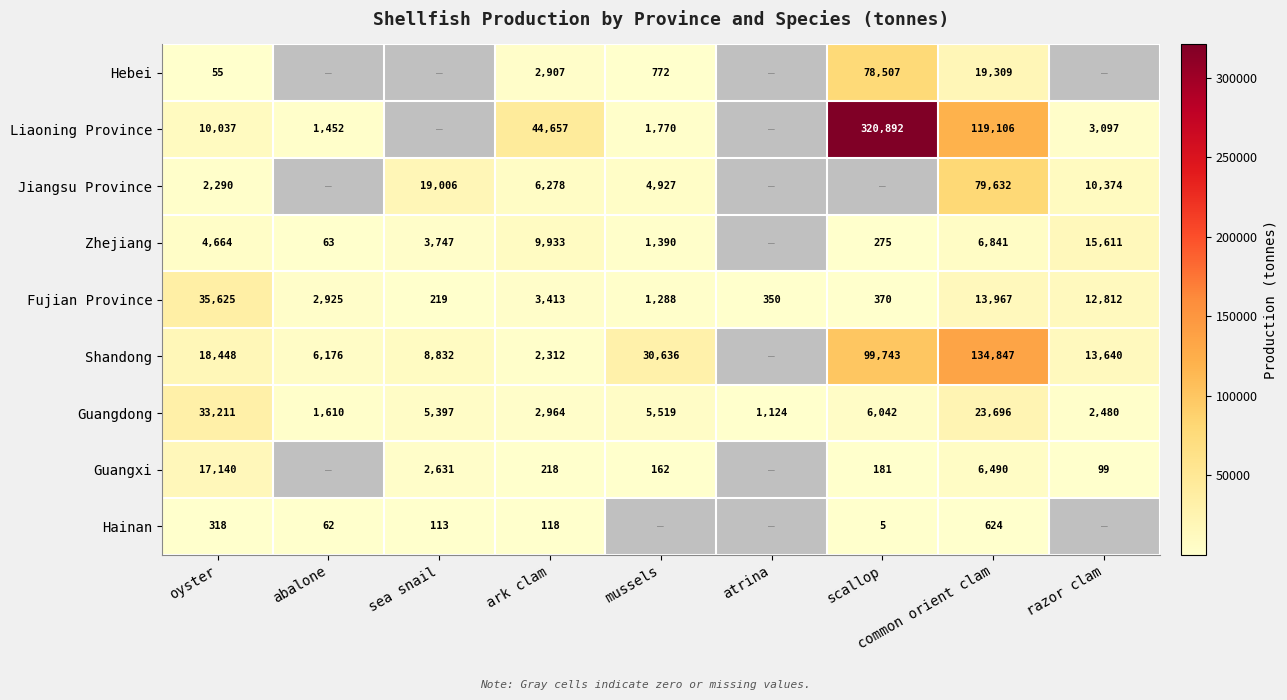

Rank the series at common orient clam from highest to lowest value.

Shandong, Liaoning Province, Jiangsu Province, Guangdong, Hebei, Fujian Province, Zhejiang, Guangxi, Hainan